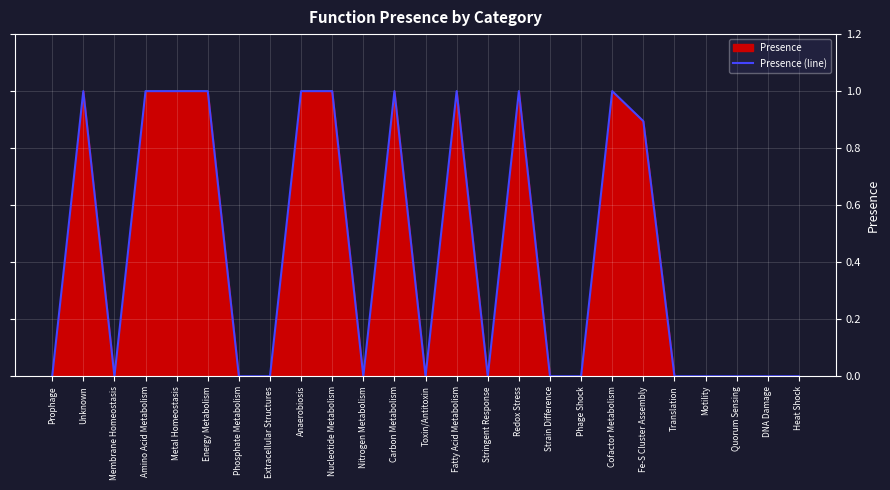

What is the difference between the maximum and minimum values?

1.0